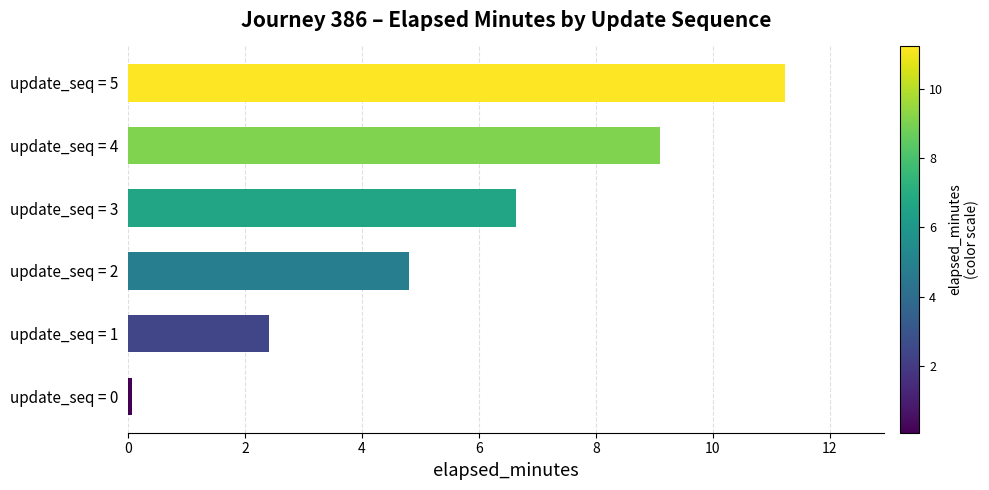

What is the change in value from update_seq = 2 to update_seq = 5?

+6.4